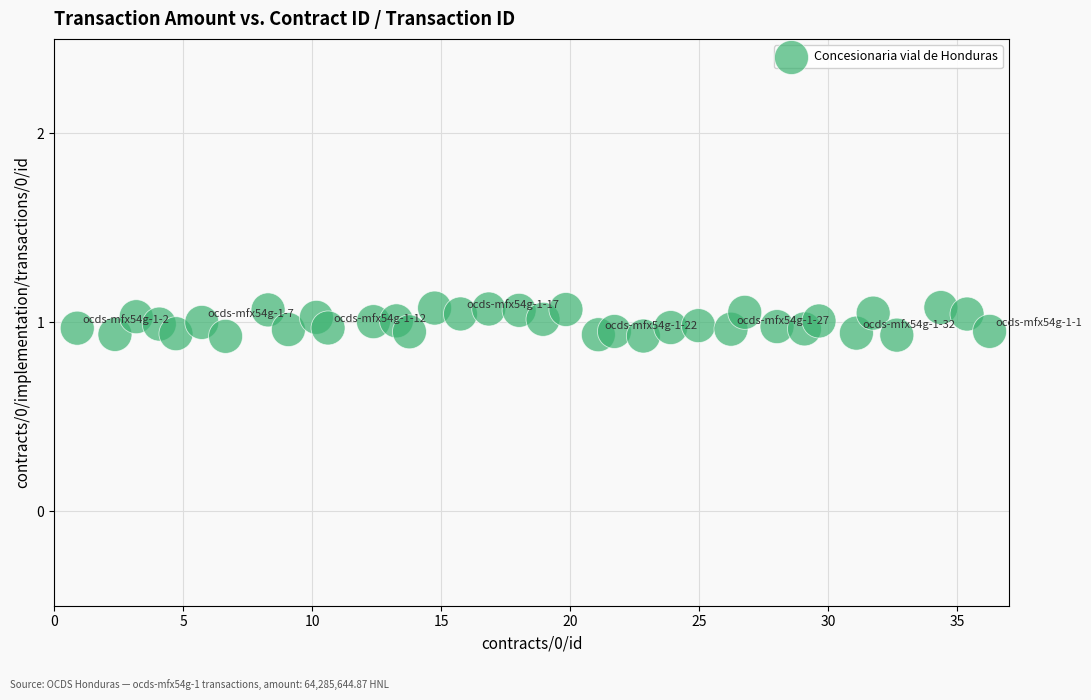

What is the range of X values (max minus min)?

35.3